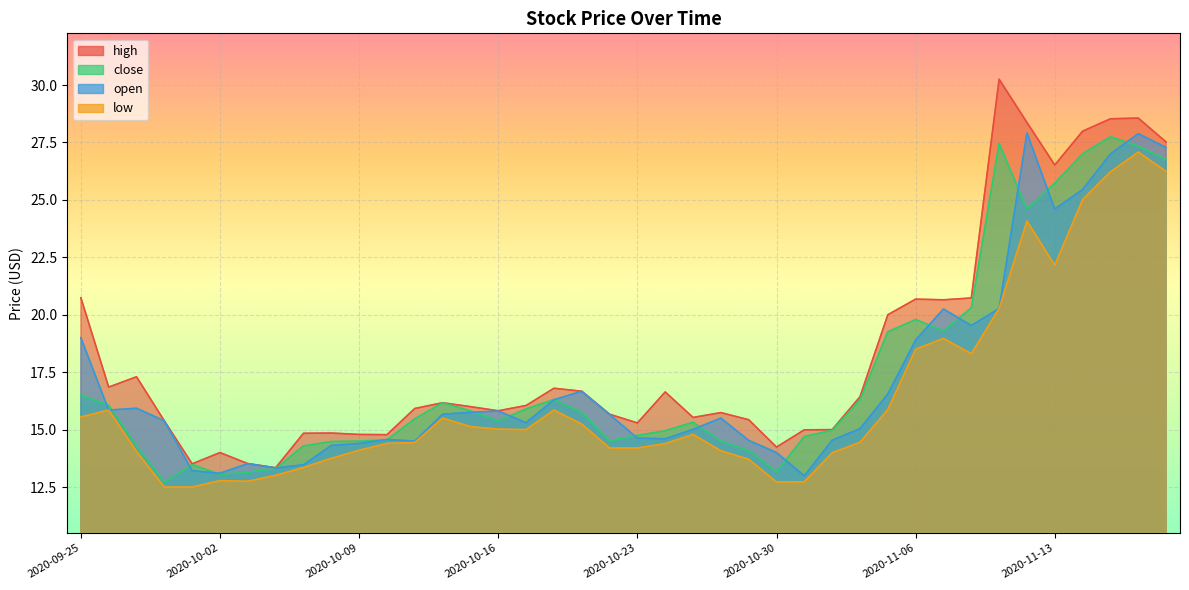

What is the greatest value displayed?

30.2